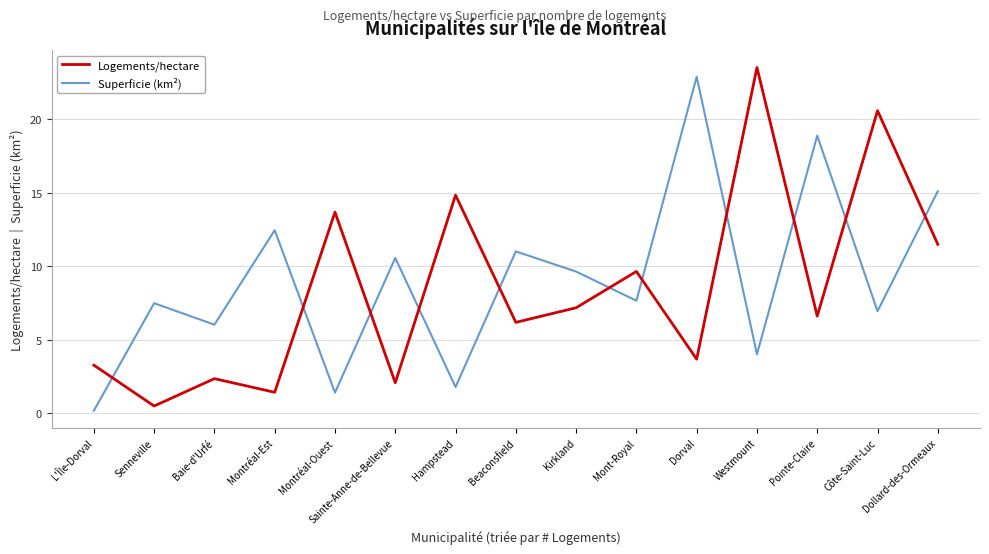

At how many categories does at least one series exceed 1?

15